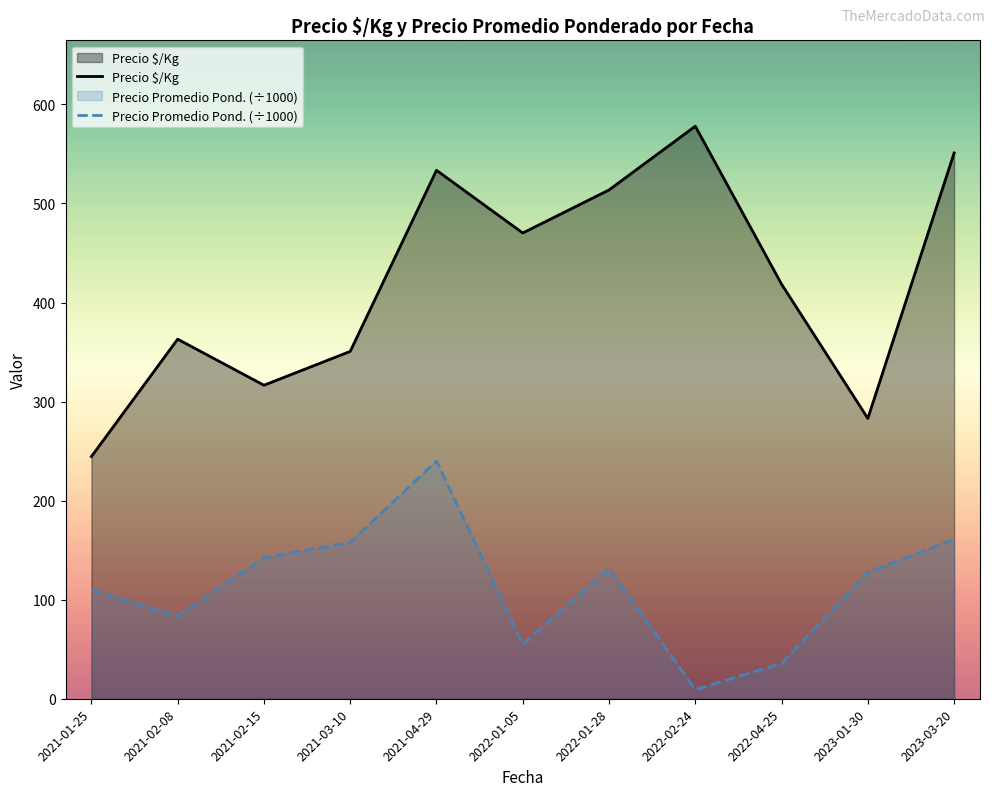

Where is the first local minimum for Precio $/Kg?

2021-02-15